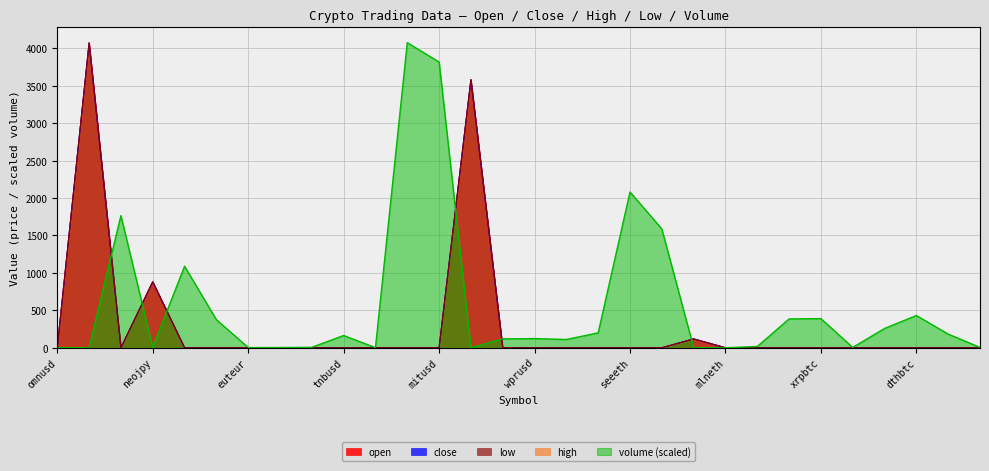

Between omnusd and xrpbtc, which series saw the biggest shift?

volume (scaled)